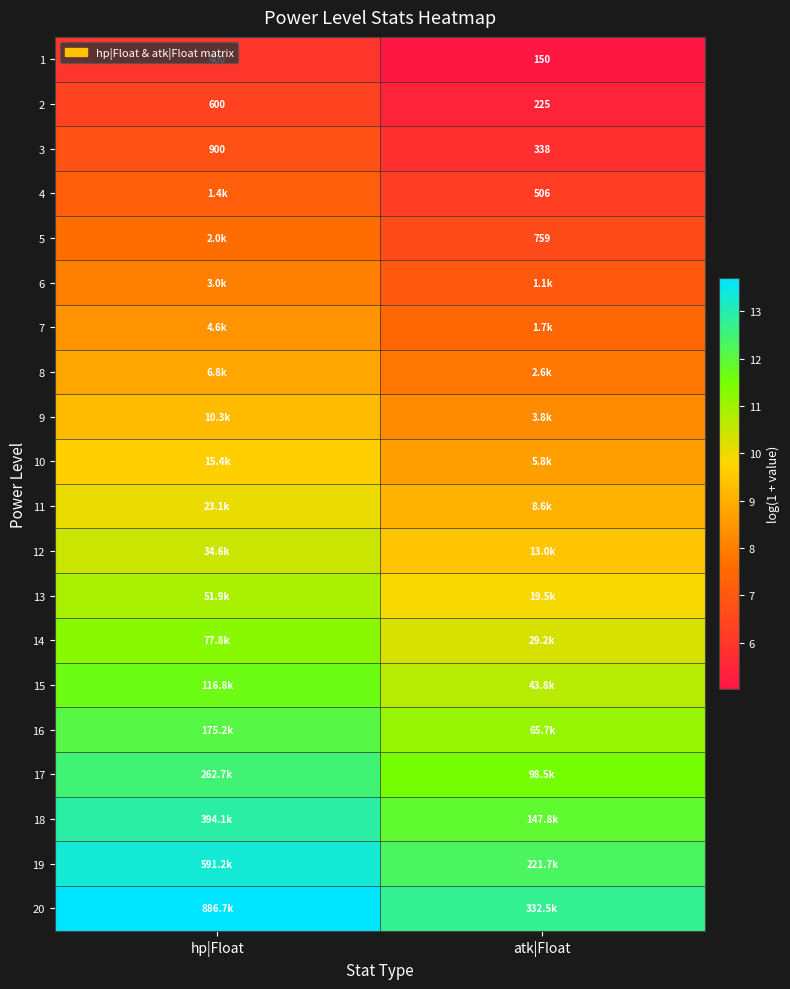

The 5 series shows 10.8 at atk|Float. True or false?

False